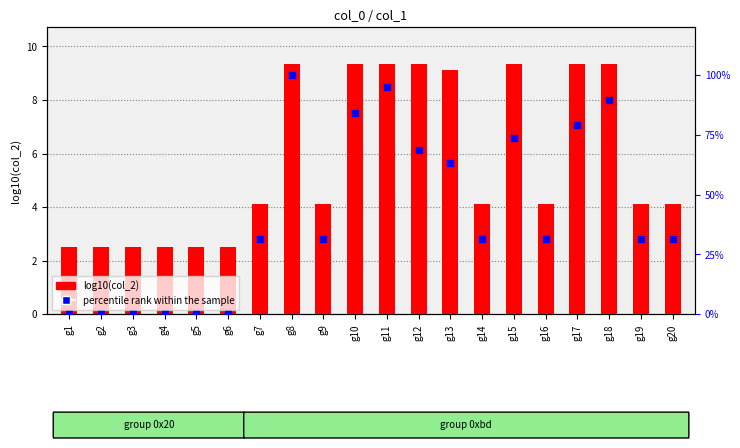

Which series has the largest total across all categories?

percentile rank within the sample